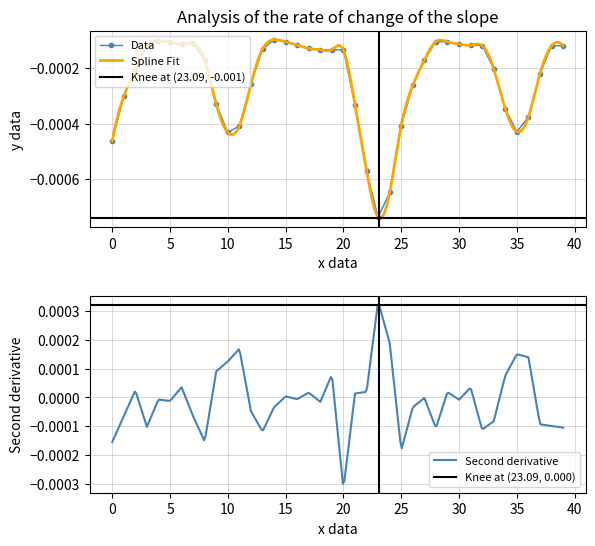

Which category has the highest value across all series?

14